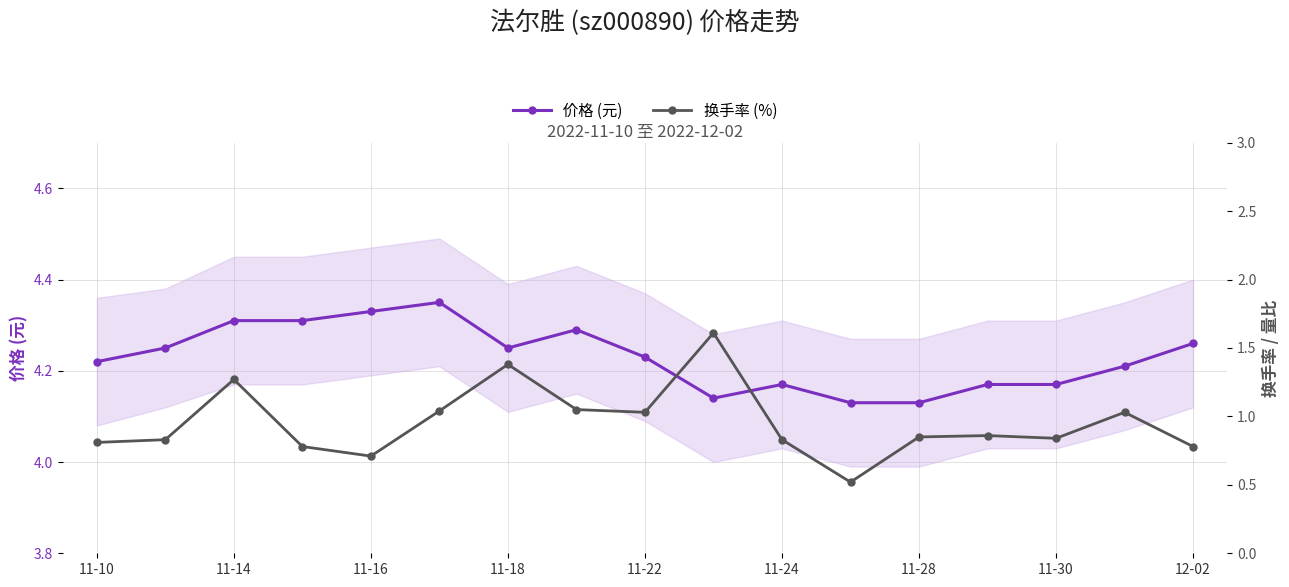

True or false: 价格 (元) has a value of 1.9 at 12-02.

False